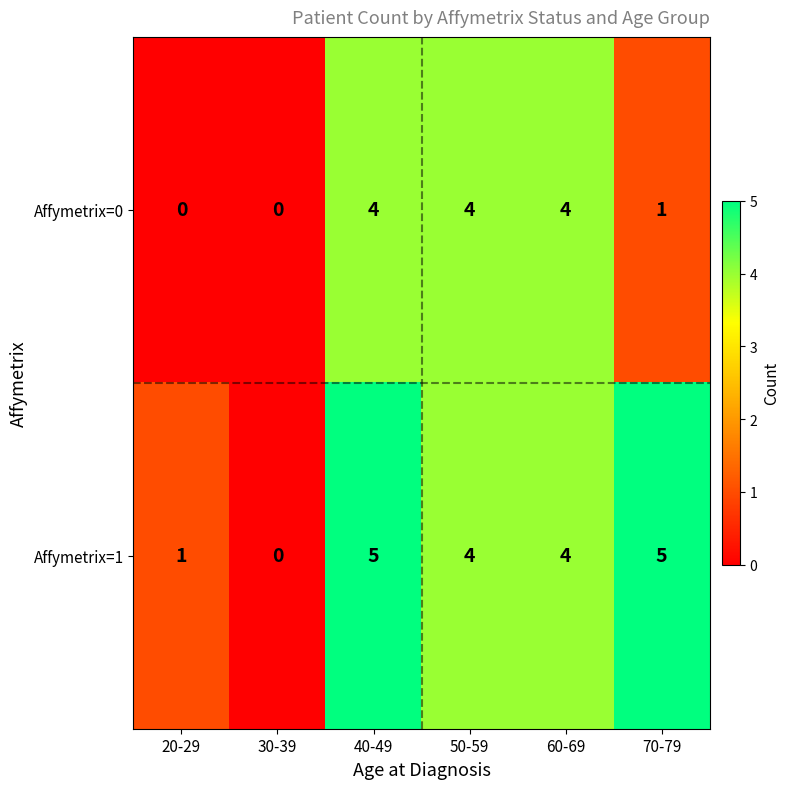

At which label does Affymetrix=1 reach its minimum?

30-39